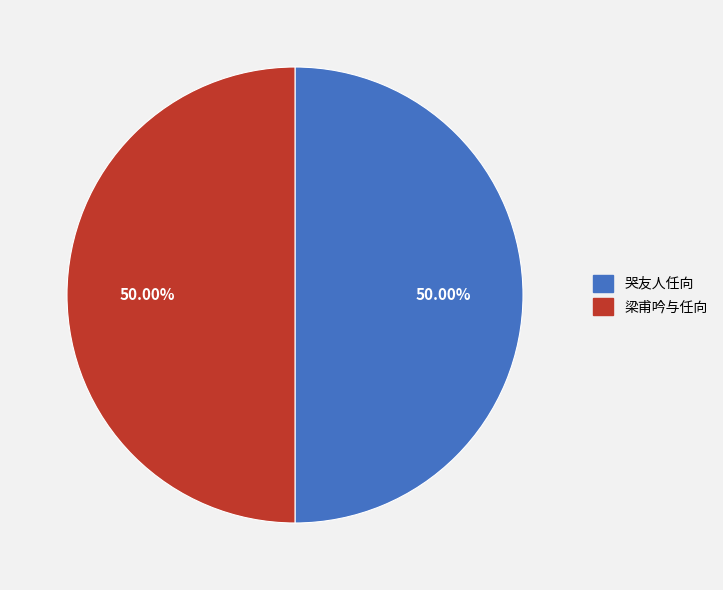

True or false: 梁甫吟与任向 accounts for 36% of the total.

False